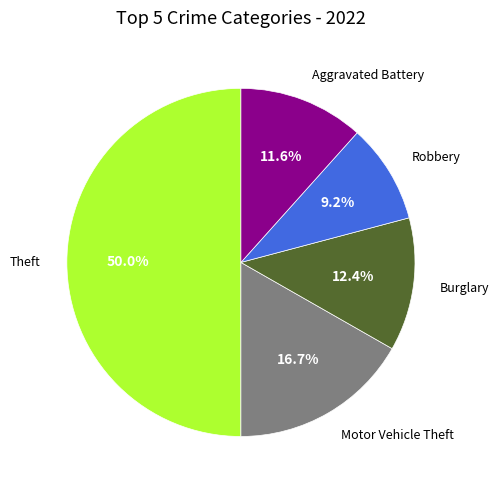

Count the number of slices in the pie.

5